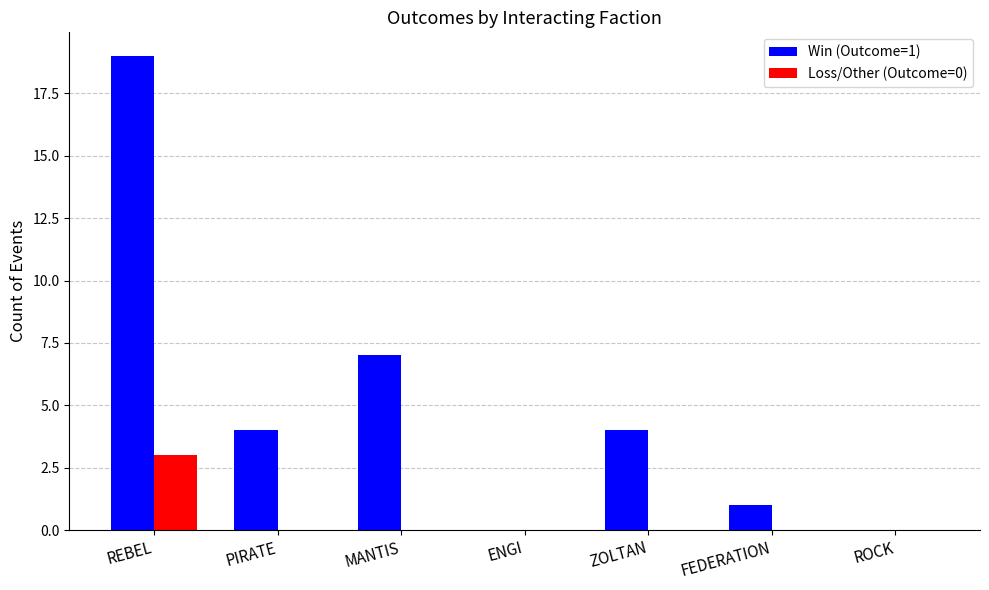

Which series changed the most between REBEL and ZOLTAN?

Win (Outcome=1)